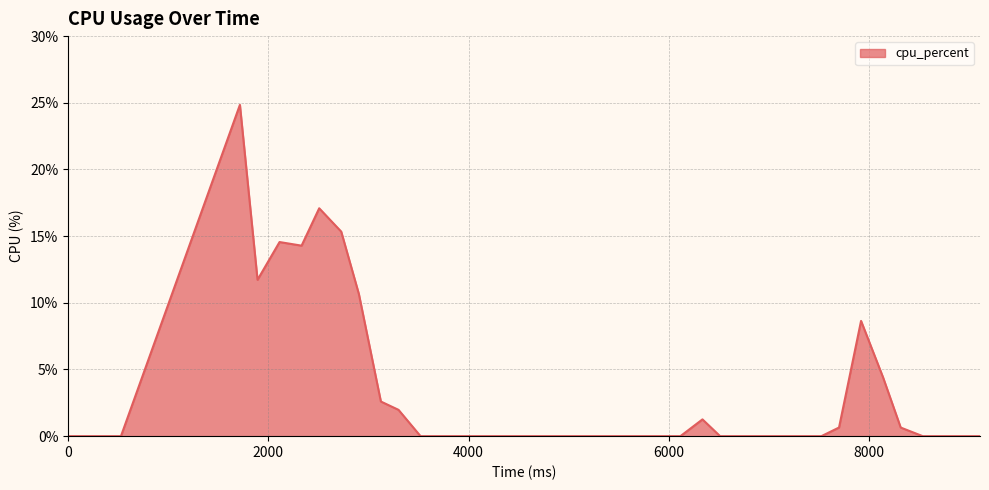

Reading right to left, what are all the values shown in this chart?

0.0	0.0	0.0	0.0	0.6	4.4	8.6	0.6	0.0	0.0	0.0	0.0	0.0	0.0	1.3	0.0	0.0	0.0	0.0	0.0	0.0	0.0	0.0	0.0	0.0	0.0	0.0	0.0	0.0	2.0	2.6	10.7	15.3	17.1	14.3	14.6	11.7	24.8	0.0	0.0